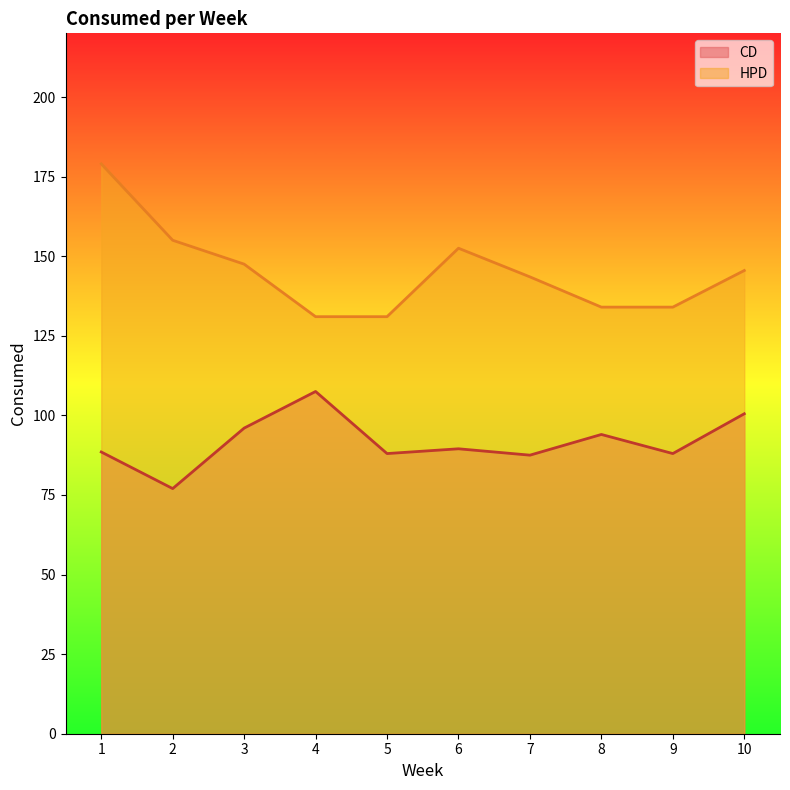

What is the value of the HPD point at the 6th from the left?

152.5